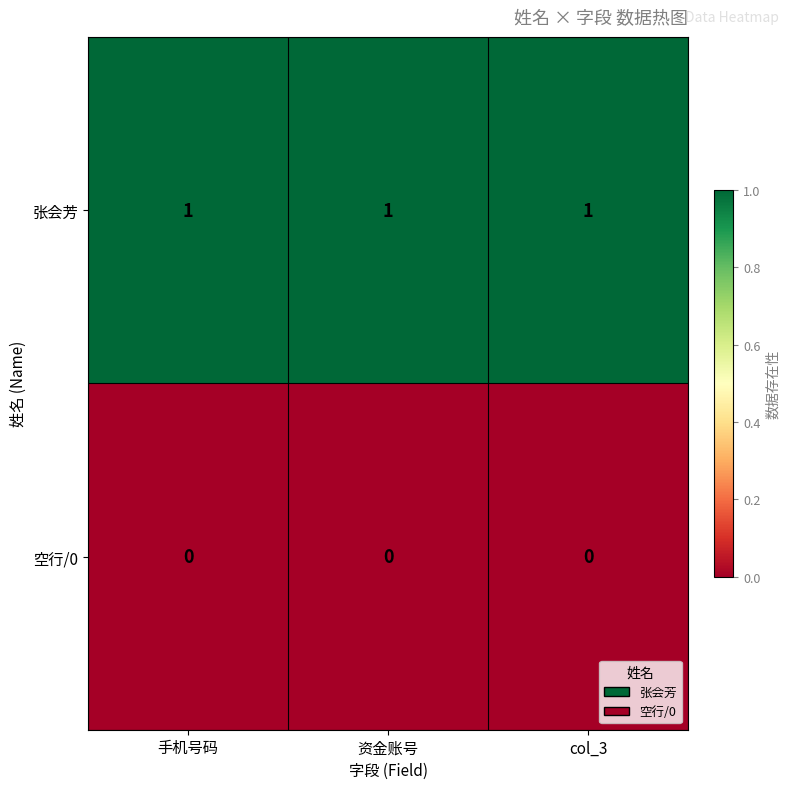

The 张会芳 series shows 2 at 手机号码. True or false?

False